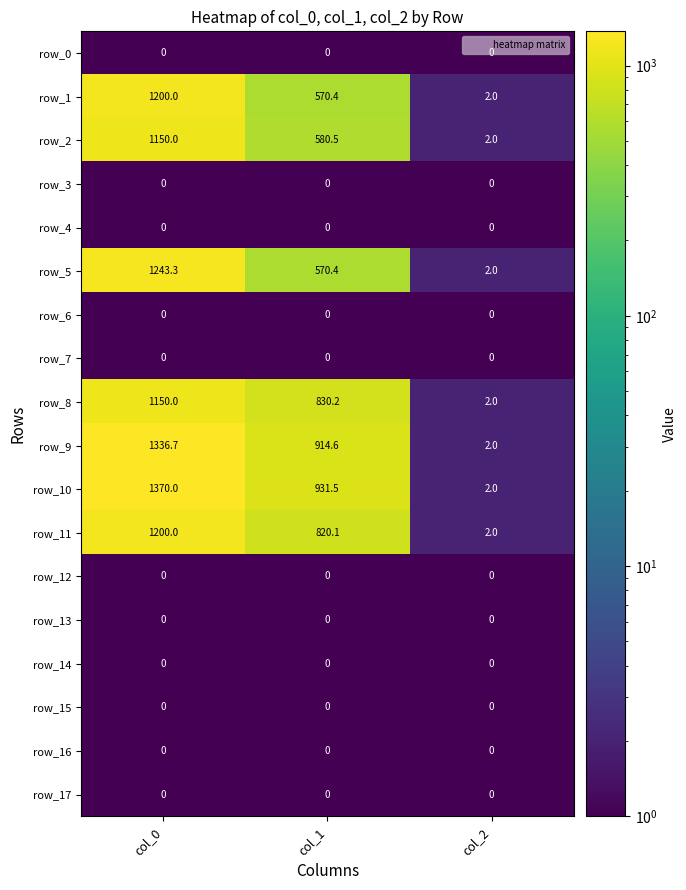

What is the spread (max minus min) of values at col_1?

931.5